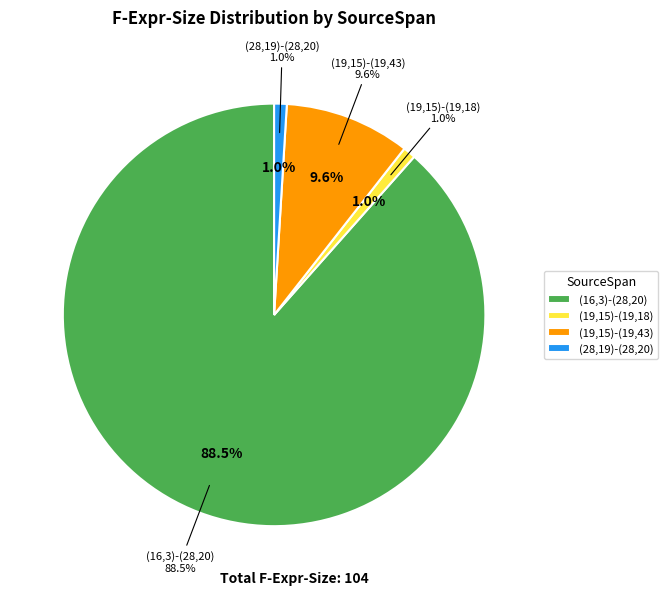

The (19,15)-(19,18) slice represents 1% of the pie. True or false?

True